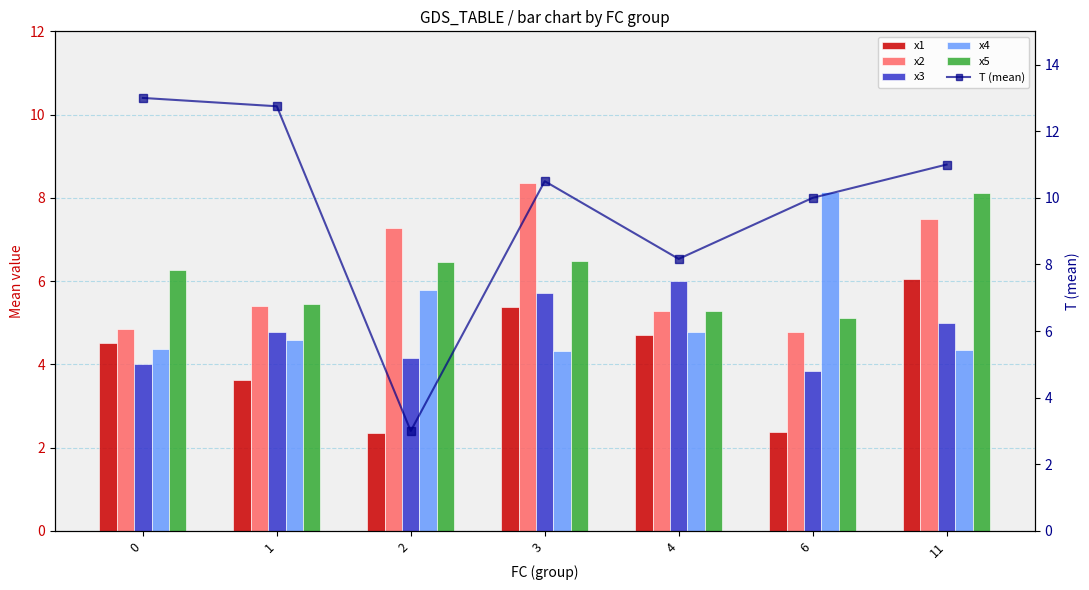

What is the maximum value shown in the chart?

13.0